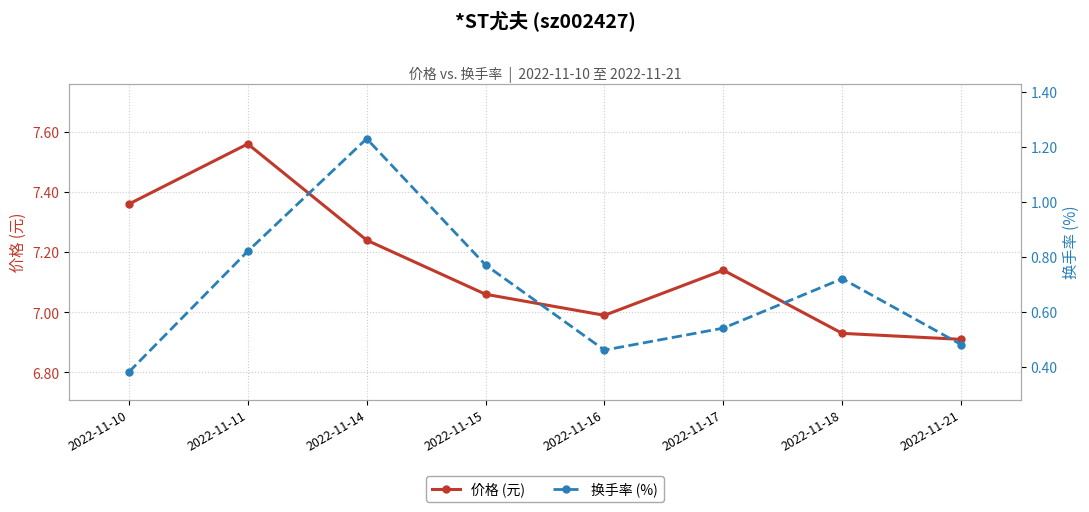

True or false: 换手率 (%) and 价格 (元) cross at least once.

False